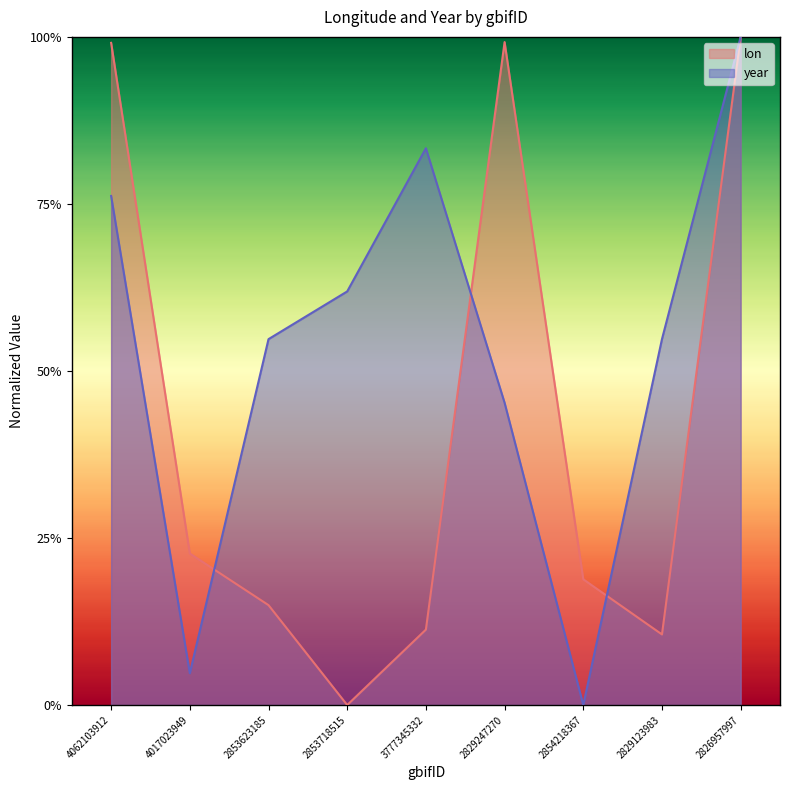

What is the spread (max minus min) of values at 4062103912?

0.2